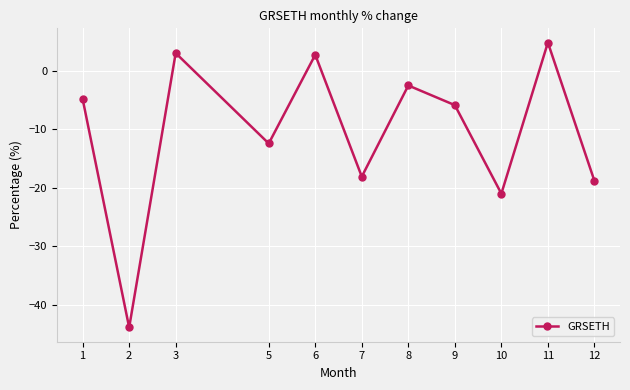

What is the maximum value shown in the chart?

4.8